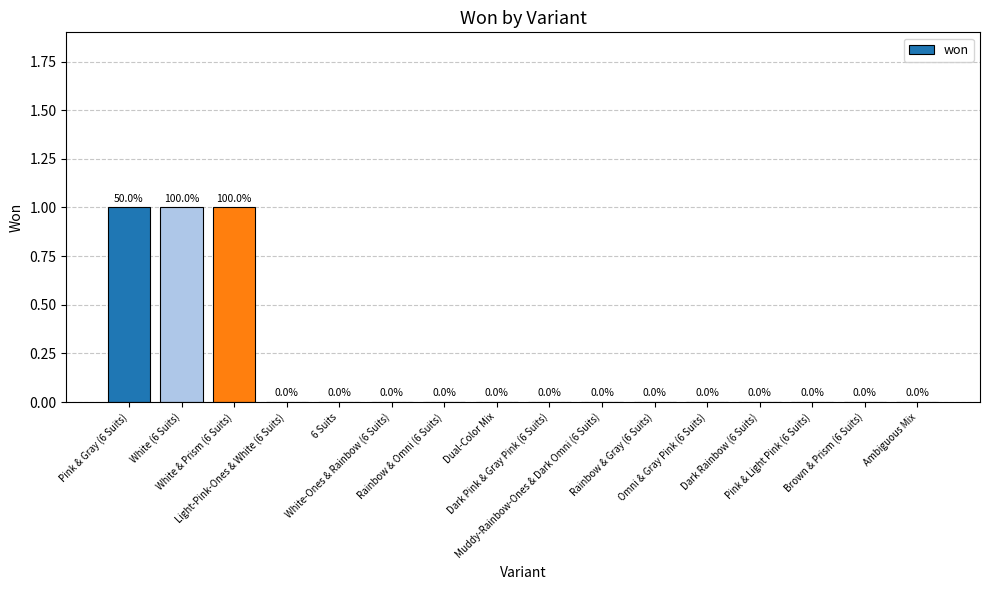

What is the sum of the values at Muddy-Rainbow-Ones & Dark Omni (6 Suits) and White (6 Suits)?

1